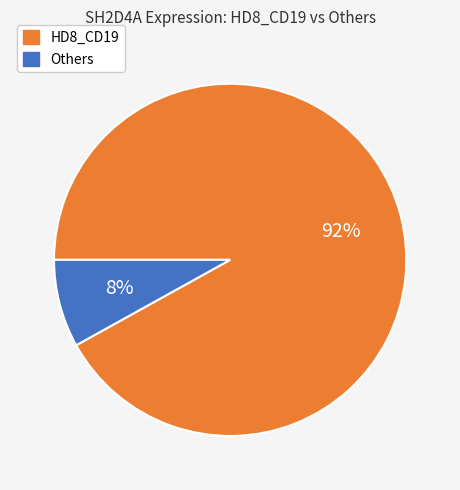

How many segments does this pie chart have?

2